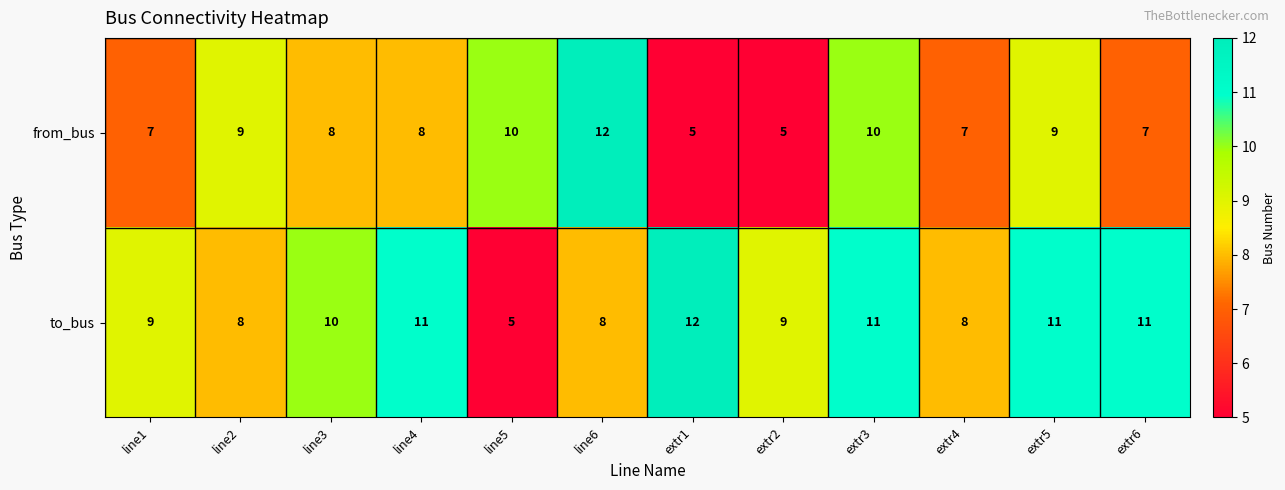

What is the difference between the second highest and minimum values in the to_bus series?

6